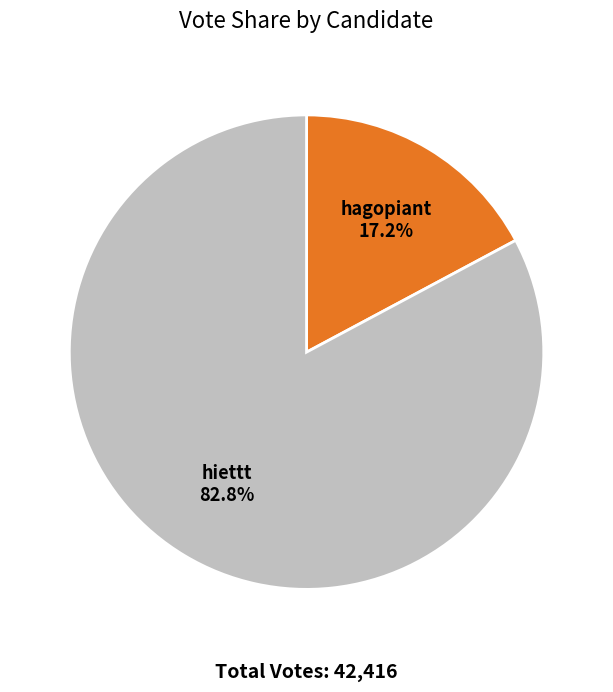

Which category has the biggest portion of the pie?

hiettt